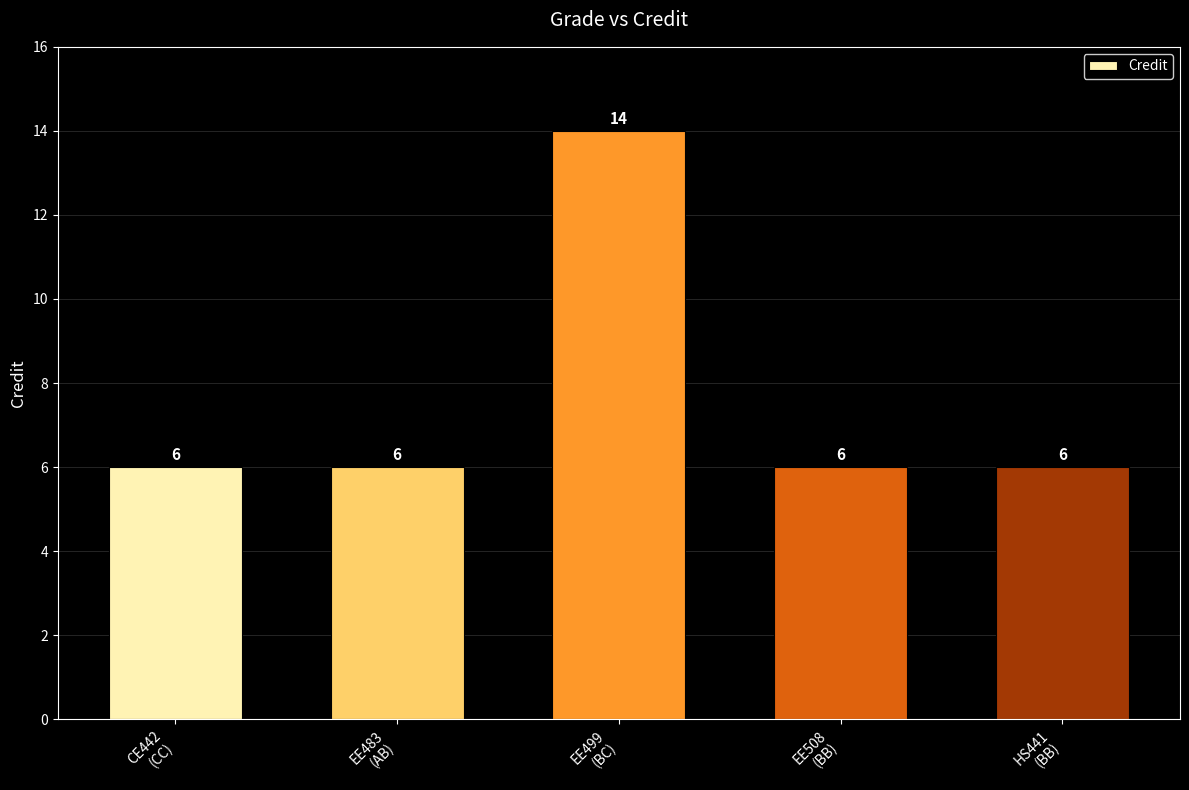

What position from the left is EE483
(AB)?

2